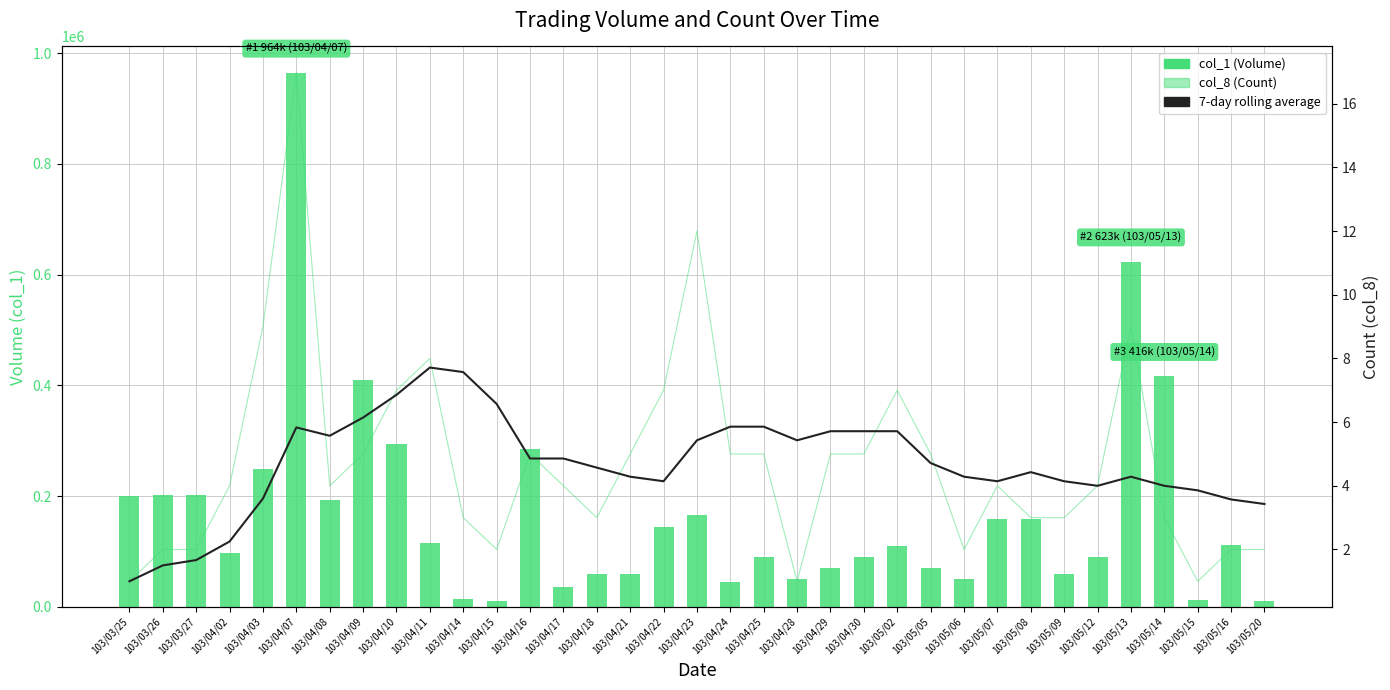

What is the label of the 35th bar from the left?

103/05/20